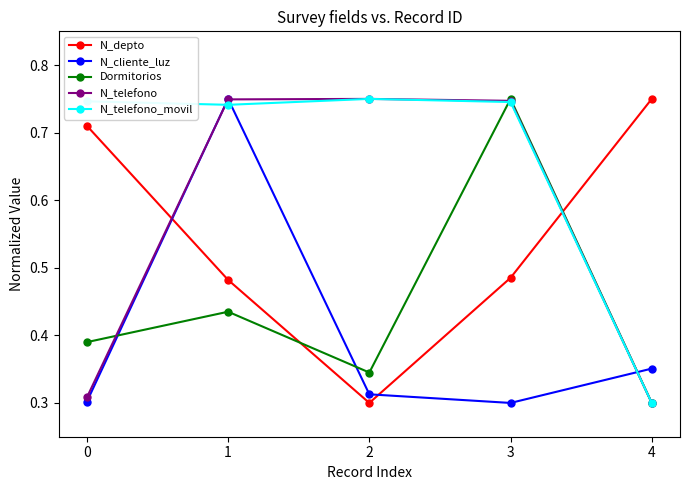

Does the chart display data point markers on the line(s)?

Yes